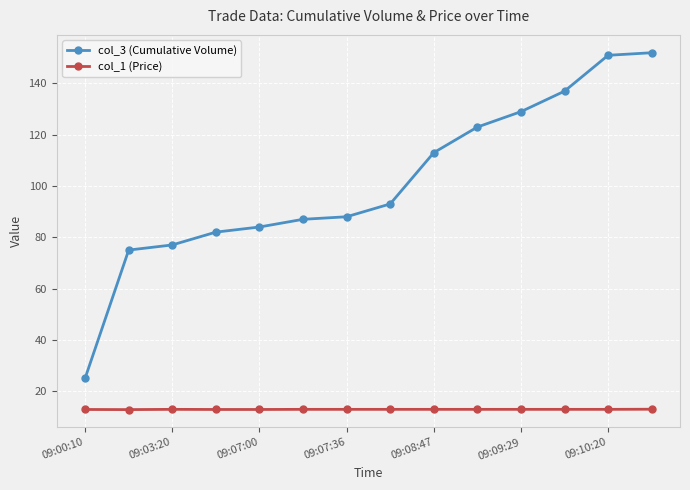

True or false: col_1 (Price) and col_3 (Cumulative Volume) cross at least once.

False